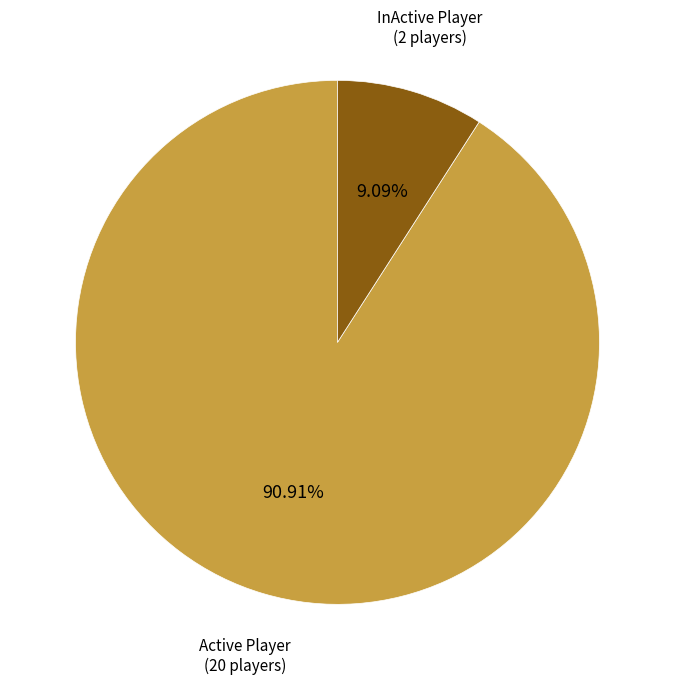

To the nearest percent, what is the difference between the InActive Player and Active Player slice percentages?

82%